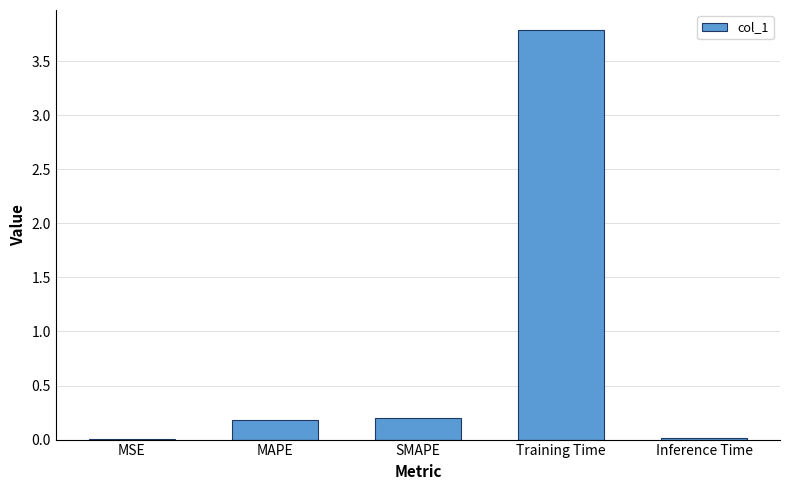

What is the greatest value displayed?

3.8